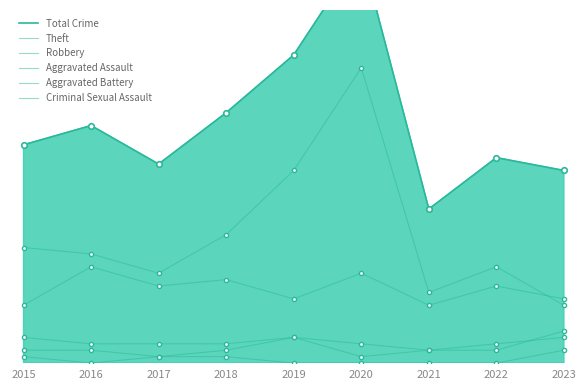

Which series has the largest range (max minus min)?

Total Crime